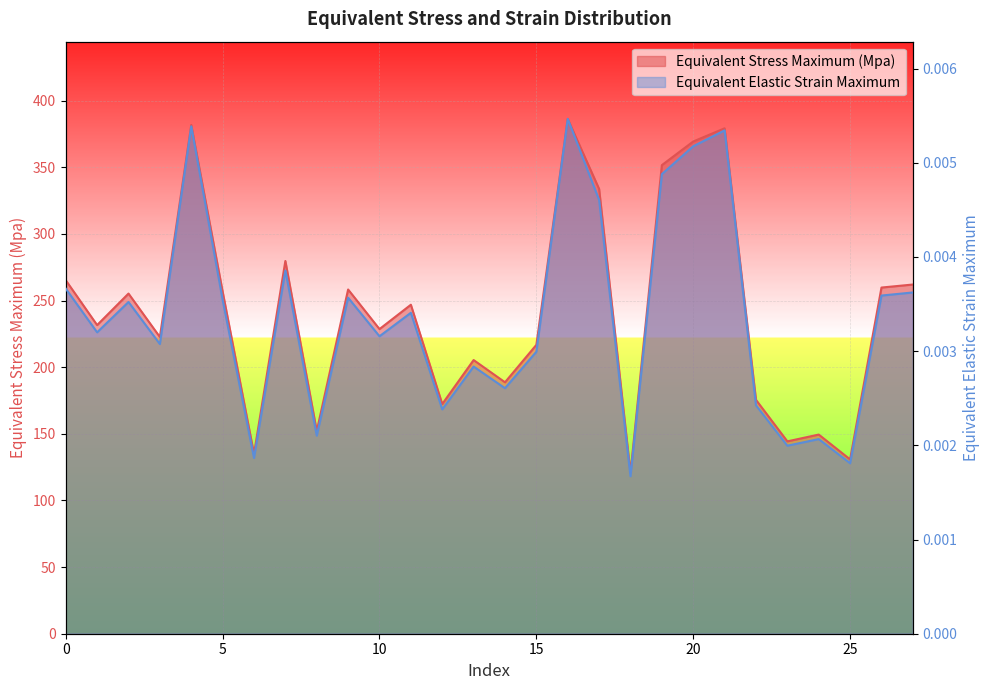

Between 22 and 20, which is larger?

20